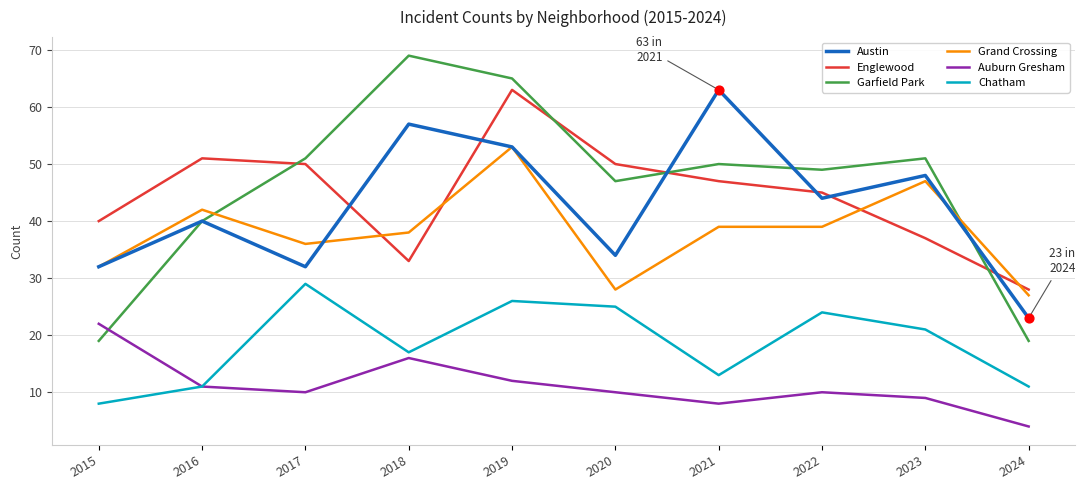

Which series has the largest total across all categories?

Garfield Park